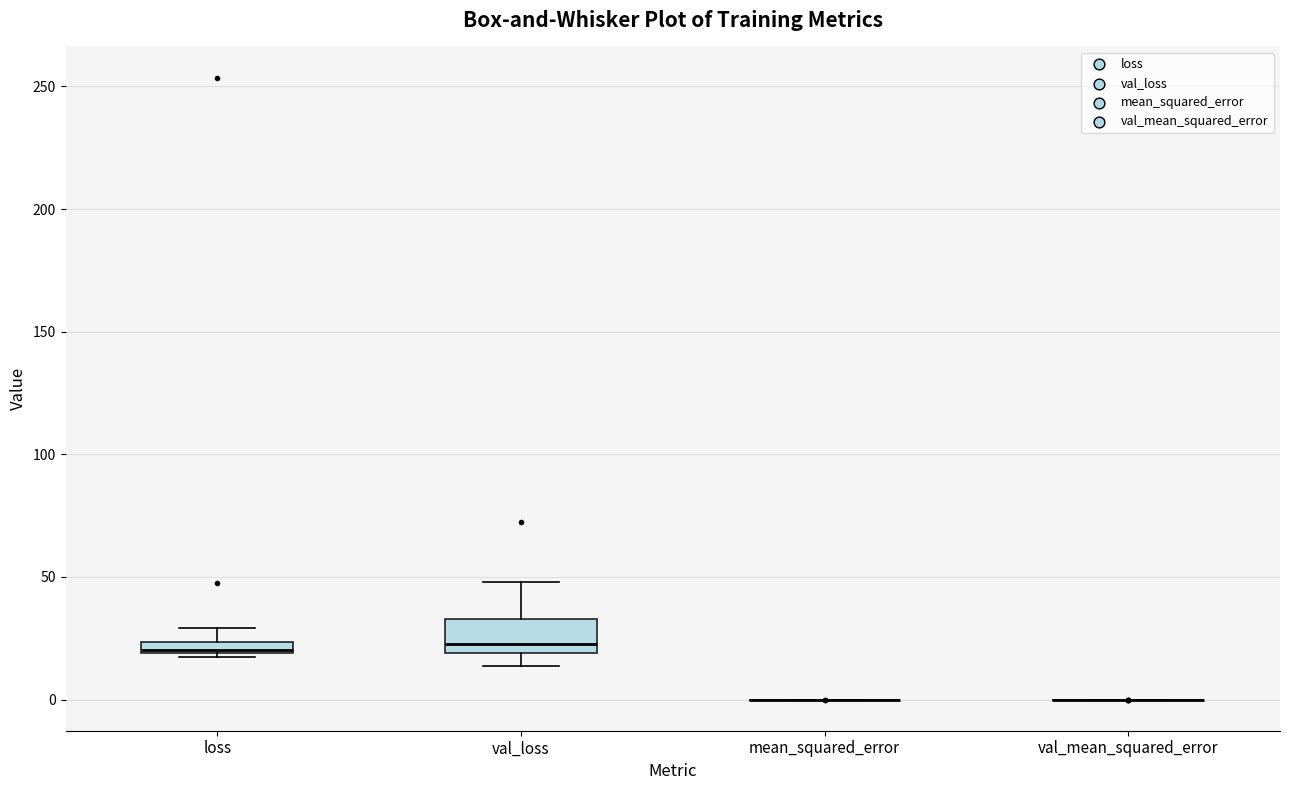

Which box is the tallest, from its lower edge to its upper edge?

val_loss